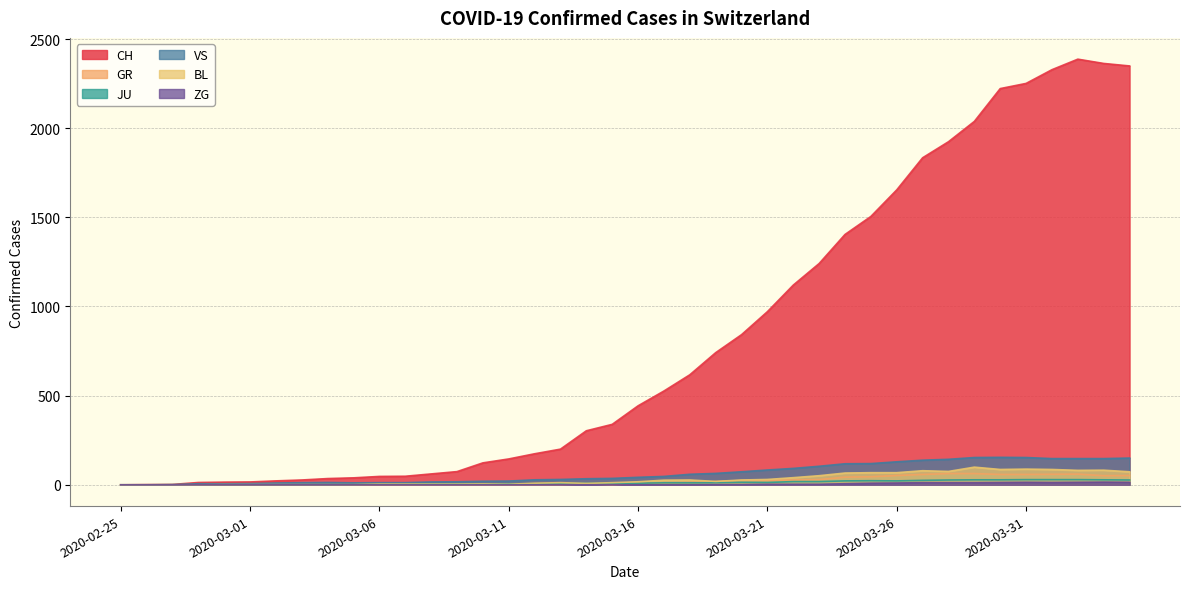

At which category does VS reach its first local valley?

2020-03-05